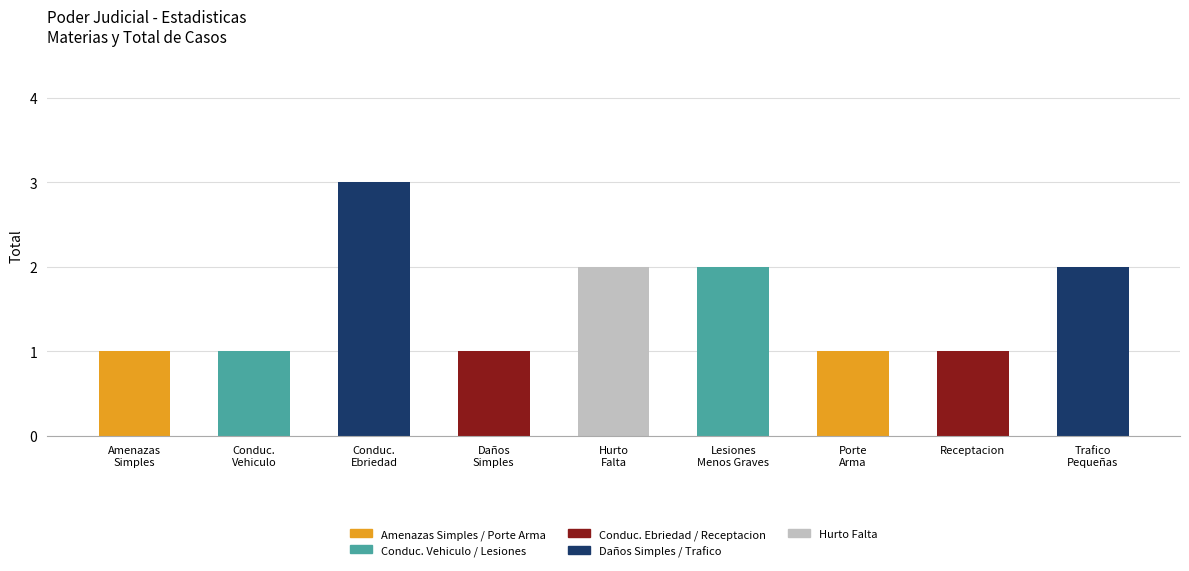

What is the greatest value displayed?

3